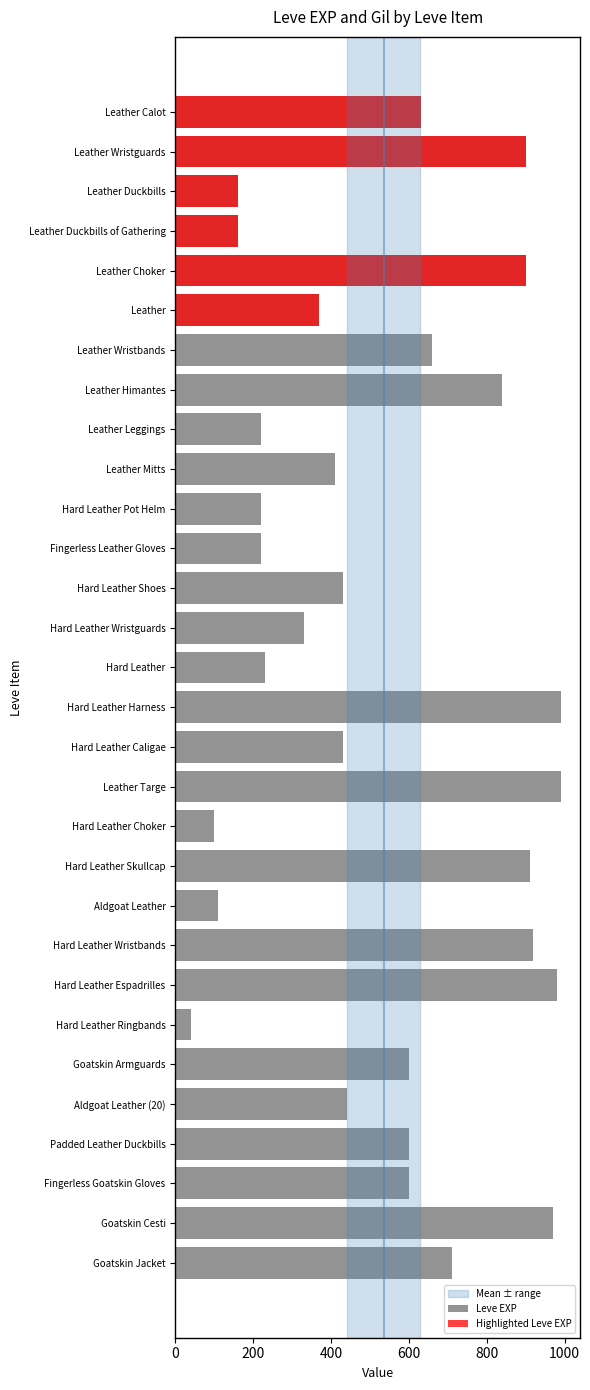

Does the chart contain stacked bars?

No